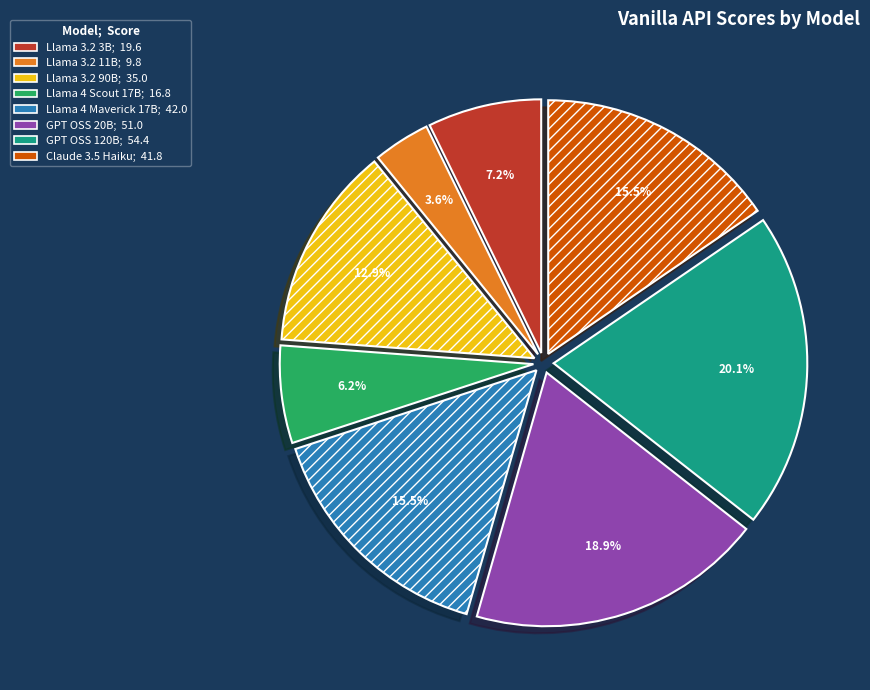

Between Llama 3.2 90B and Llama 4 Maverick 17B, which is larger?

Llama 4 Maverick 17B